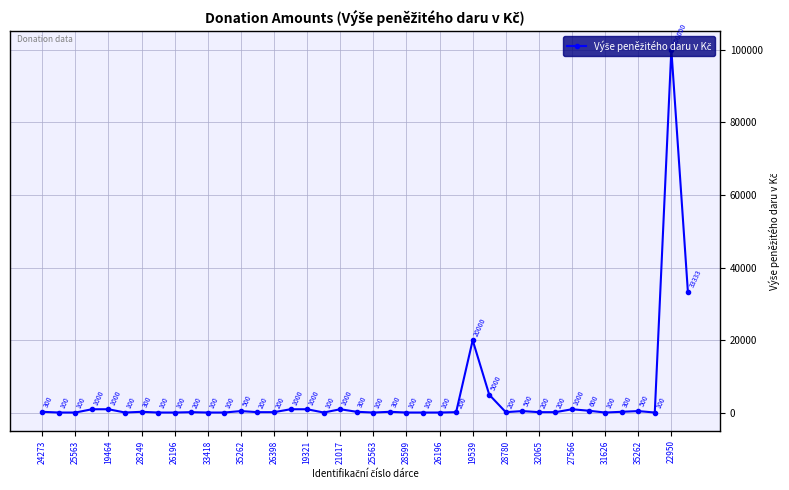

True or false: the data has more than 0 interior local peaks.

True